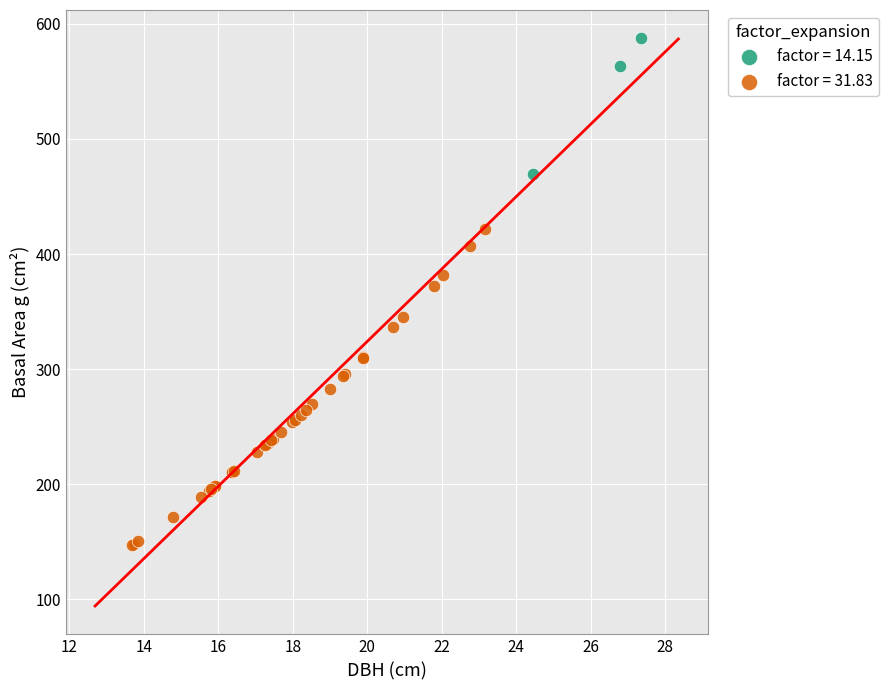

Which series has the widest spread of Y values?

factor = 31.83